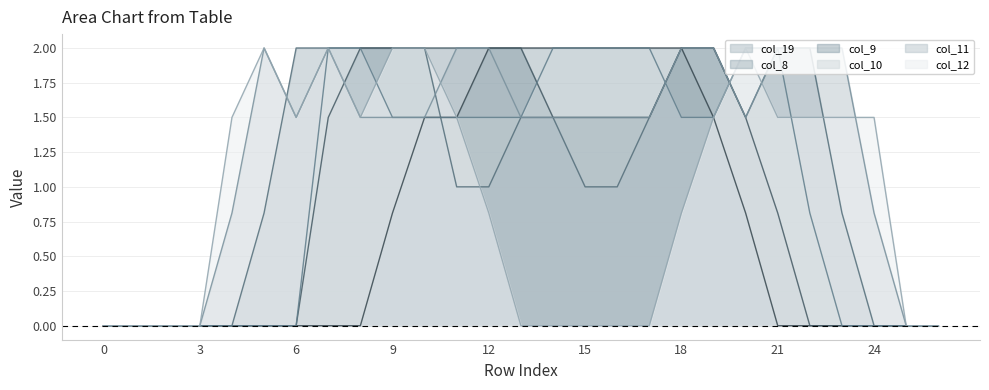

Where does the col_11 series first go above 1?

5